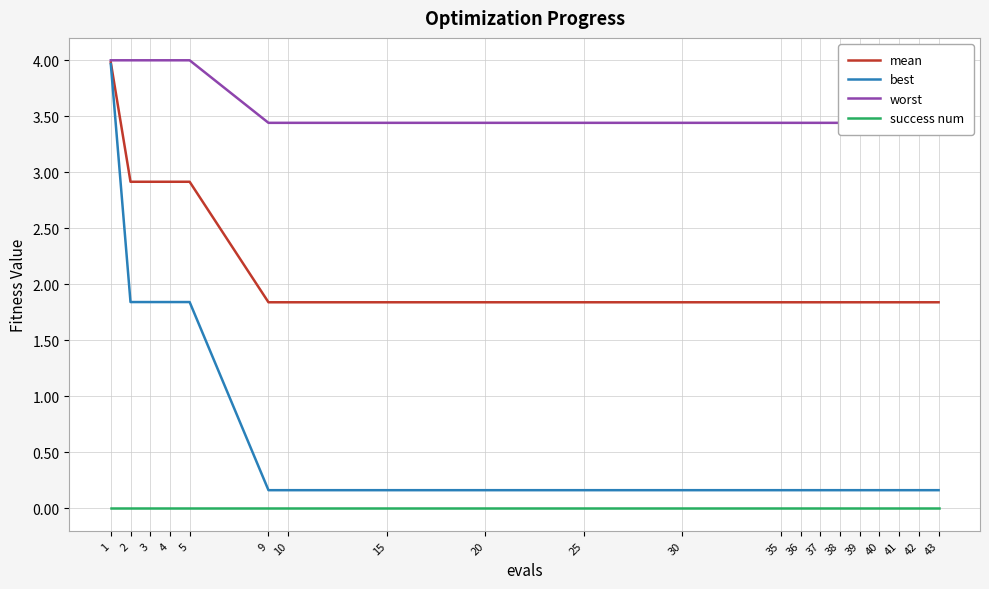

Reading right to left, list all the values displayed in this chart.

mean: 43=1.8	42=1.8	41=1.8	40=1.8	39=1.8	38=1.8	37=1.8	36=1.8	35=1.8	30=1.8	25=1.8	20=1.8	15=1.8	10=1.8	9=1.8	5=2.9	4=2.9	3=2.9	2=2.9	1=4.0
best: 43=0.2	42=0.2	41=0.2	40=0.2	39=0.2	38=0.2	37=0.2	36=0.2	35=0.2	30=0.2	25=0.2	20=0.2	15=0.2	10=0.2	9=0.2	5=1.8	4=1.8	3=1.8	2=1.8	1=4.0
worst: 43=3.4	42=3.4	41=3.4	40=3.4	39=3.4	38=3.4	37=3.4	36=3.4	35=3.4	30=3.4	25=3.4	20=3.4	15=3.4	10=3.4	9=3.4	5=4.0	4=4.0	3=4.0	2=4.0	1=4.0
success num: 43=0.0	42=0.0	41=0.0	40=0.0	39=0.0	38=0.0	37=0.0	36=0.0	35=0.0	30=0.0	25=0.0	20=0.0	15=0.0	10=0.0	9=0.0	5=0.0	4=0.0	3=0.0	2=0.0	1=0.0